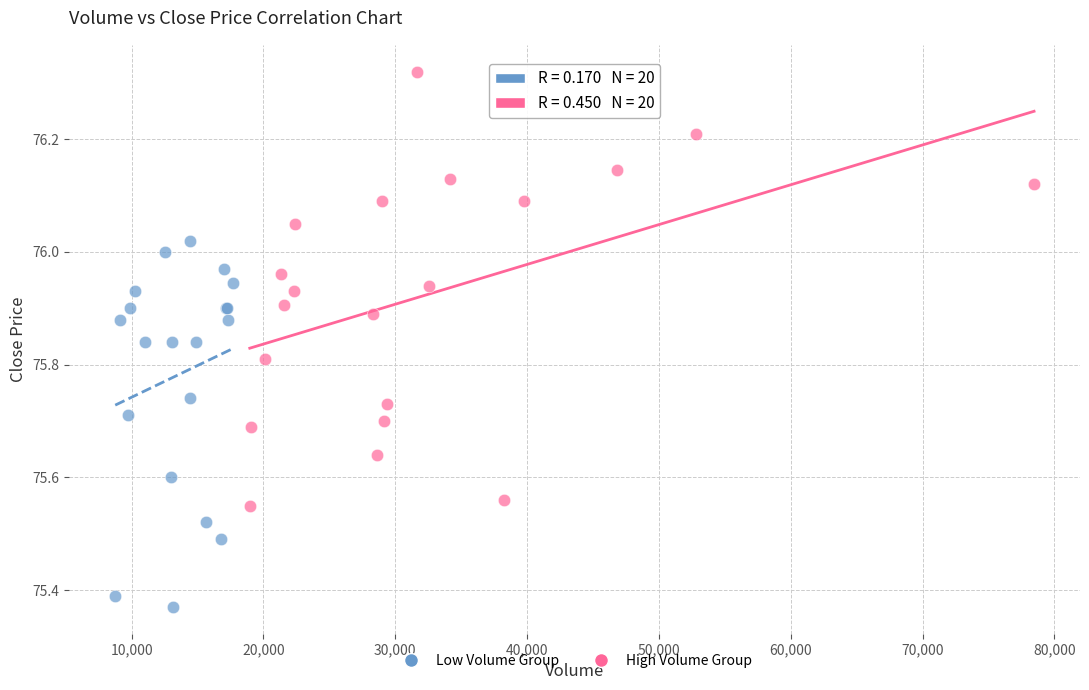

Which series has the largest Y range (max minus min)?

High Volume Group